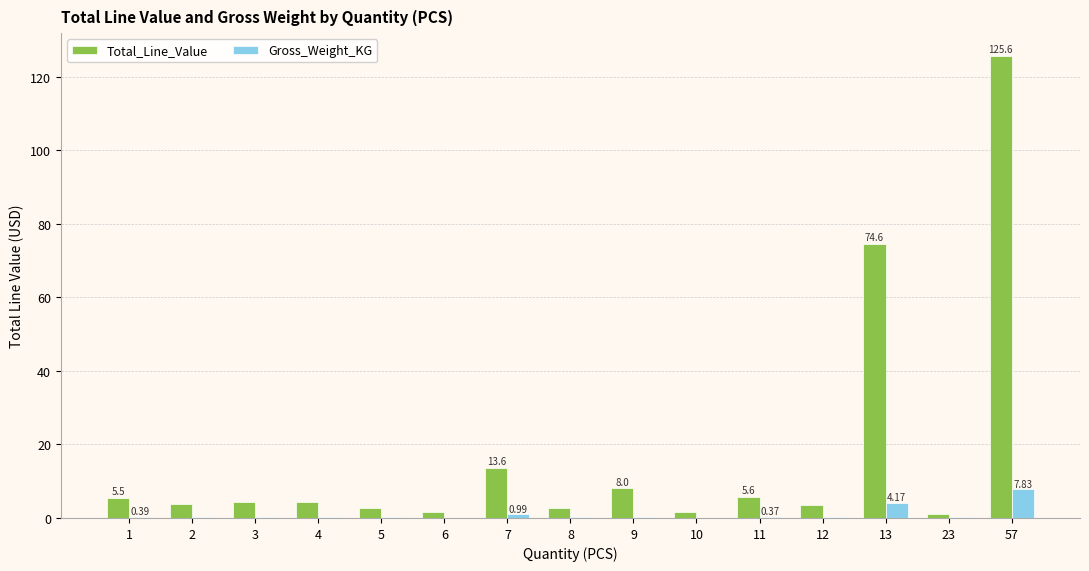

What is the spread (max minus min) of values at 57?

117.8